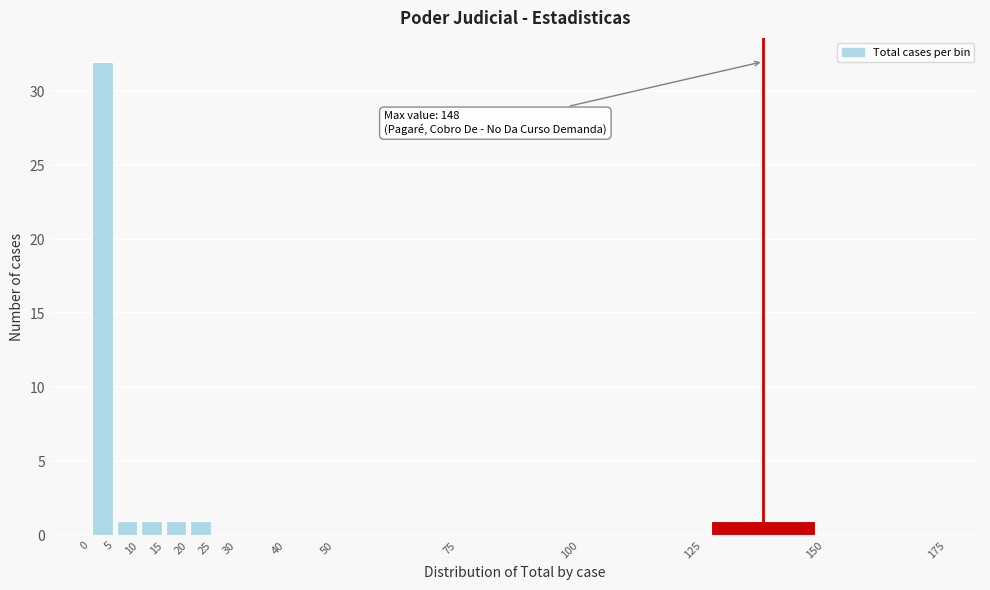

Over which range of the x-axis is the bar tallest?

0 to 5